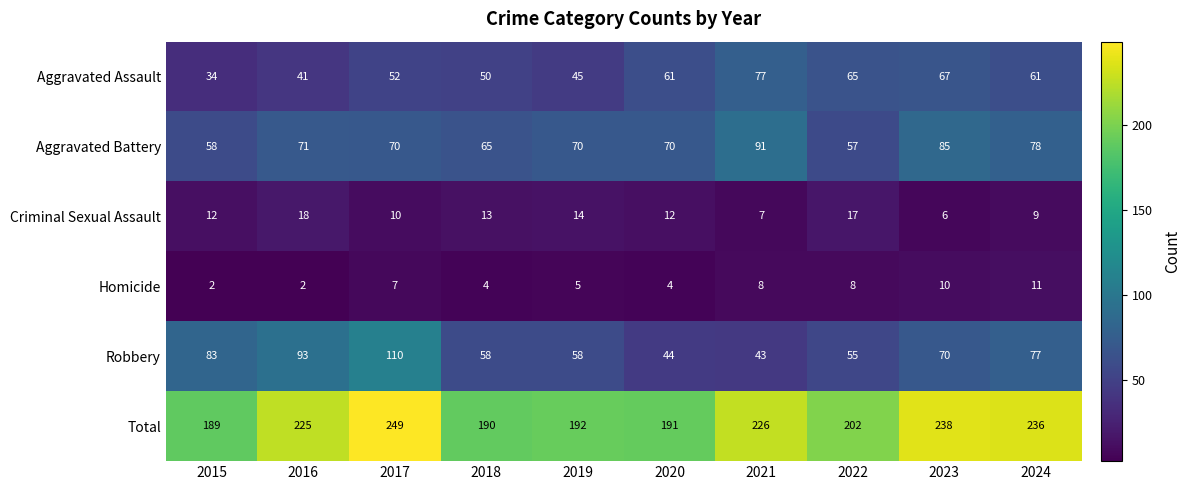

What is the total value across all series at 2020?

382